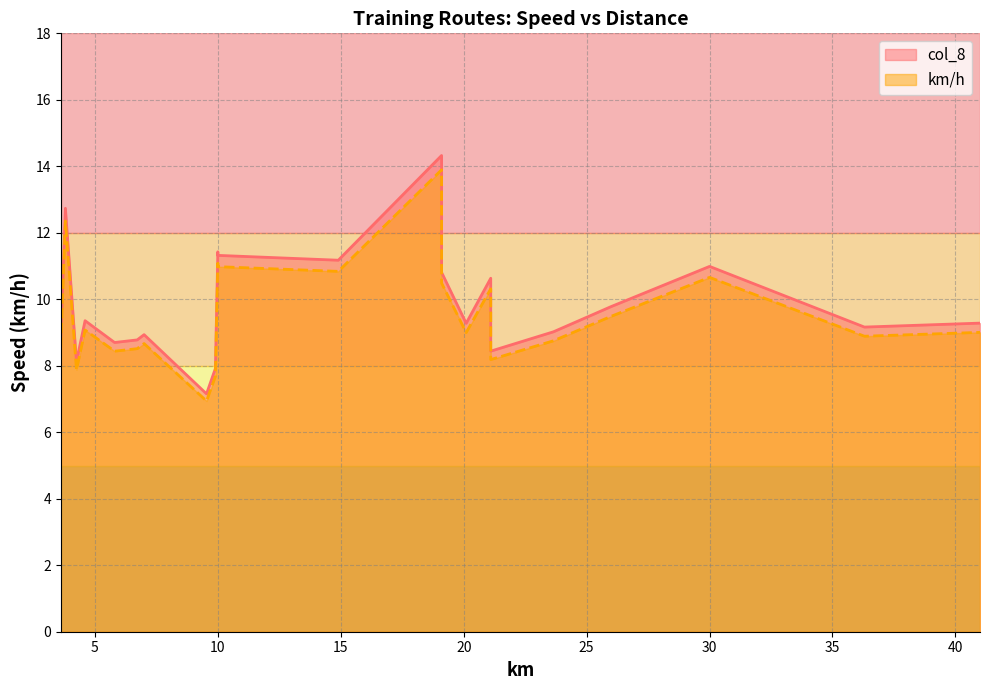

What is the greatest value displayed?

14.3